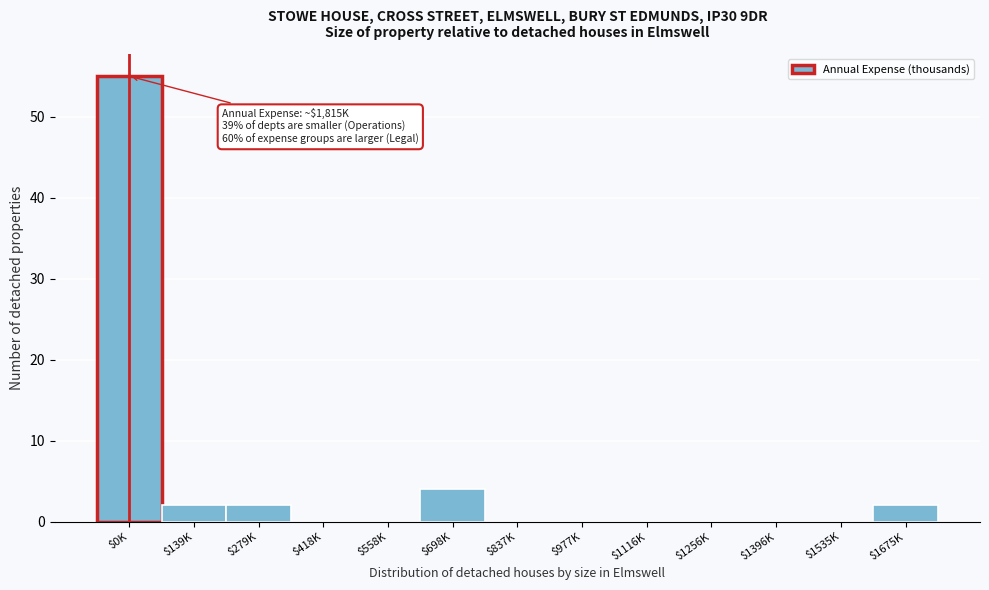

True or false: the data shows 17 at $837K.

False